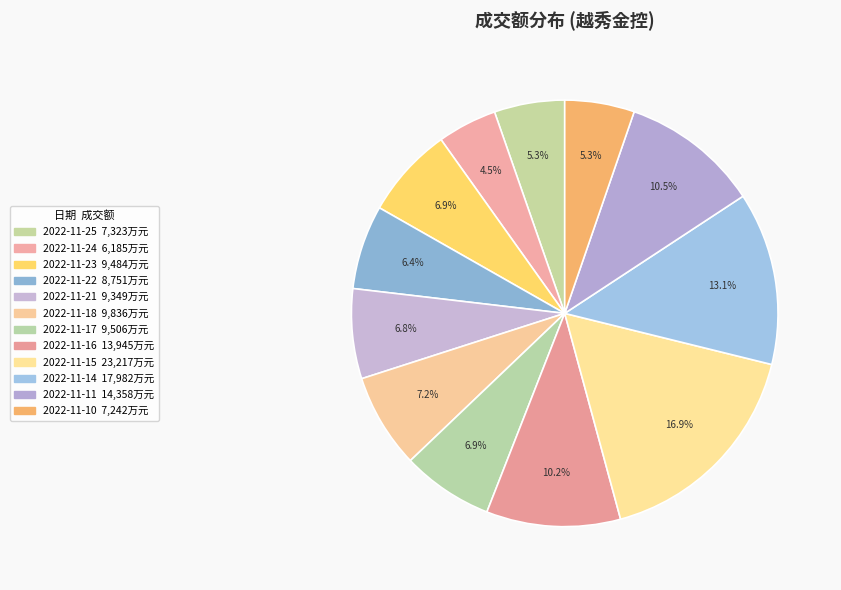

Count the number of slices in the pie.

12